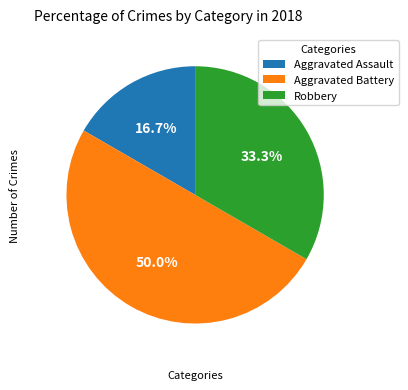

To the nearest percent, what portion does Robbery represent?

33%